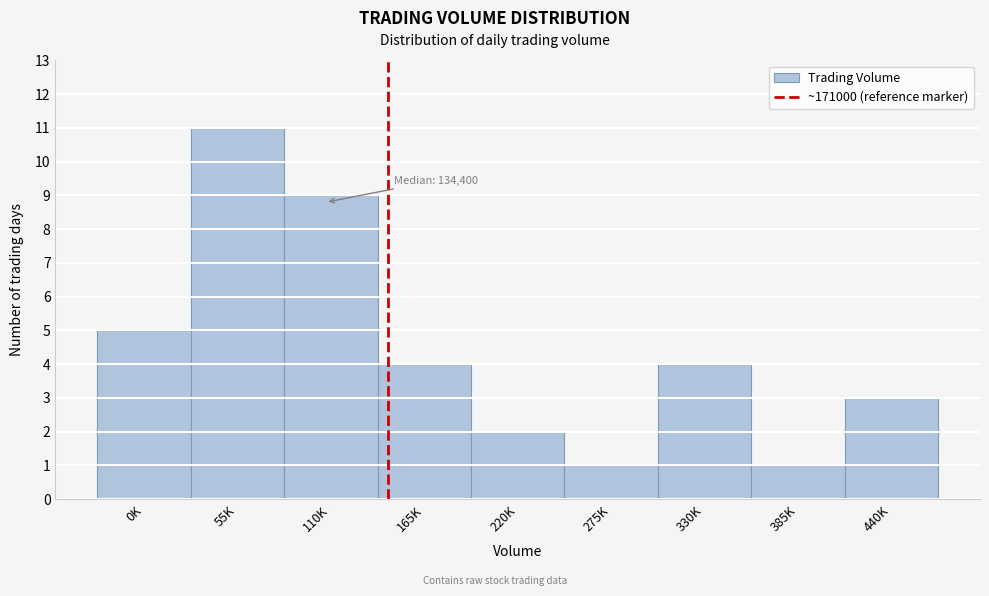

Reading left to right, extract all data points from this chart.

0K=5	55K=11	110K=9	165K=4	220K=2	275K=1	330K=4	385K=1	440K=3